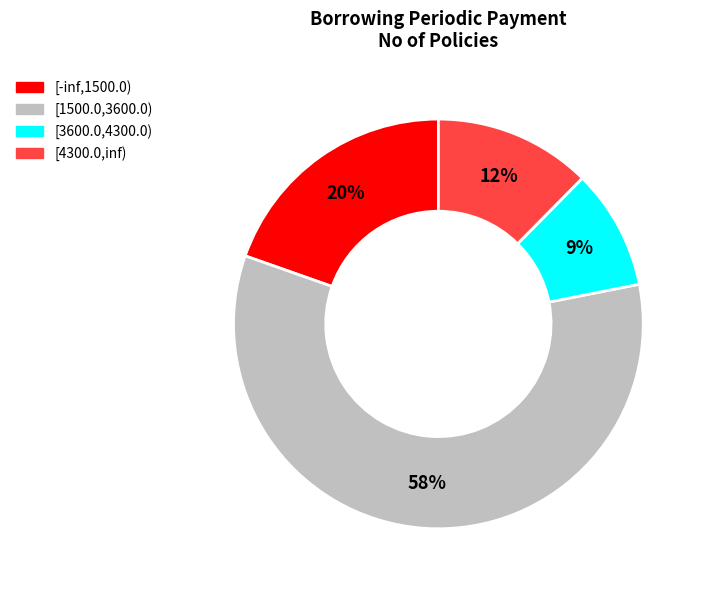

Does [3600.0,4300.0) account for over 50% of the chart?

No